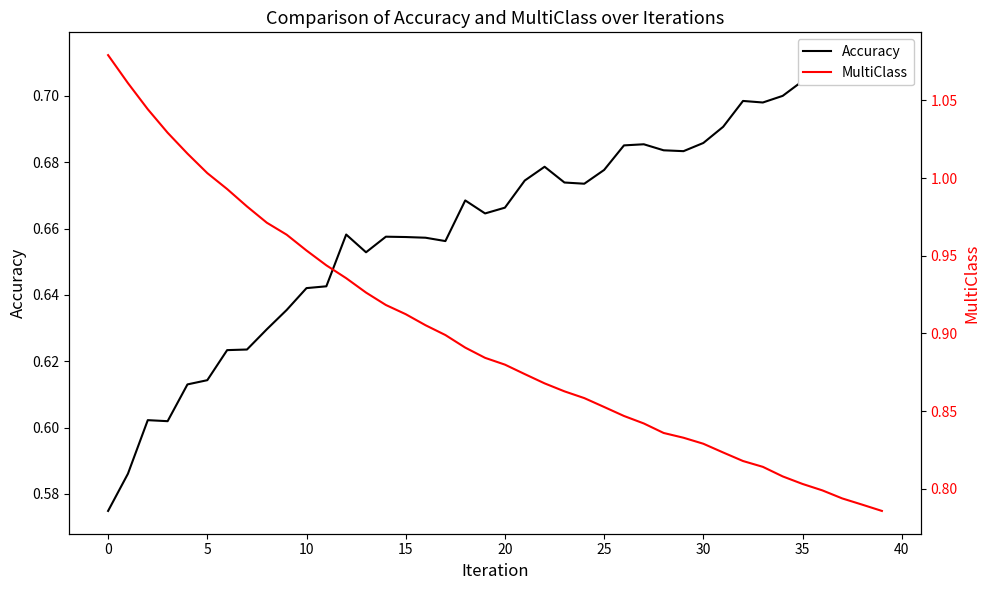

True or false: Accuracy and MultiClass cross at least once.

False